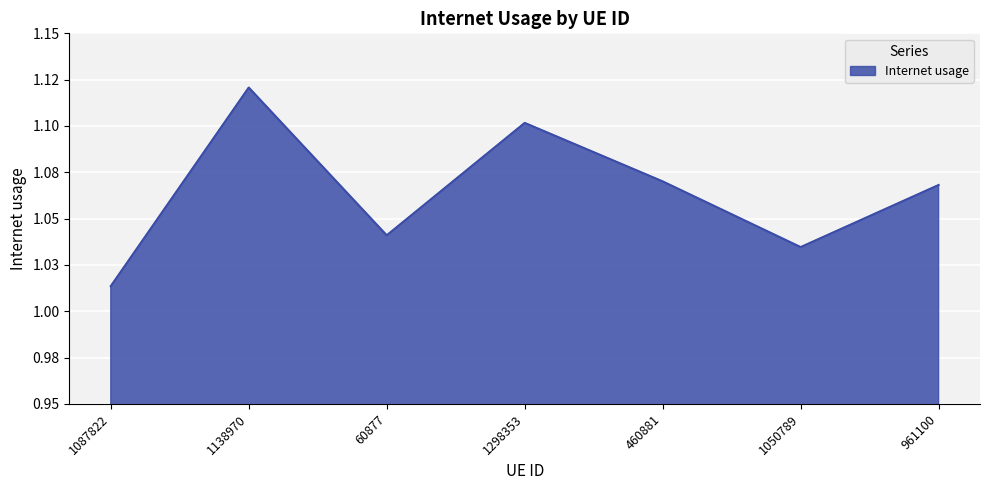

Does the chart display data point markers on the line(s)?

No